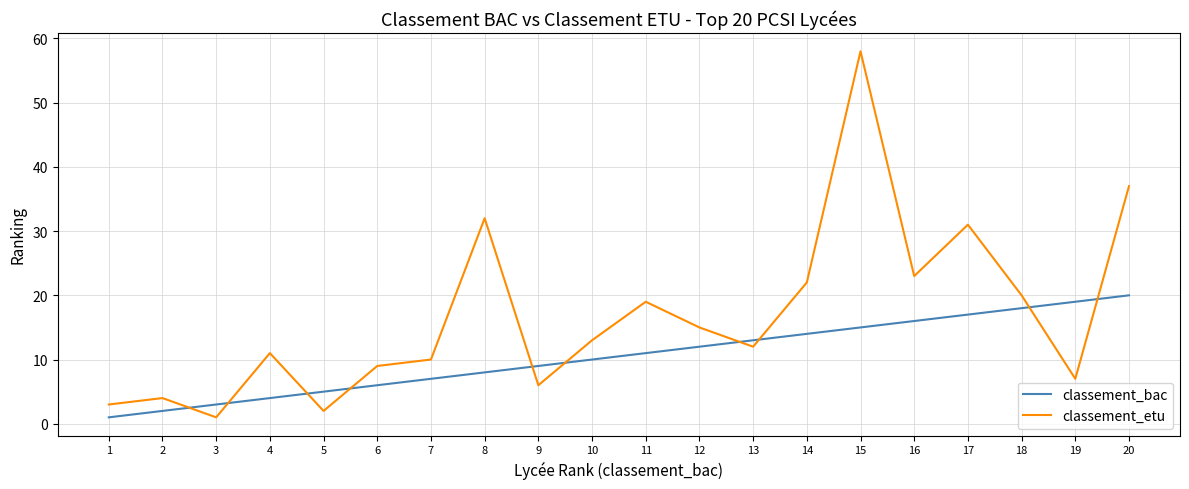

What is the difference between the maximum and minimum values in the classement_etu series?

57